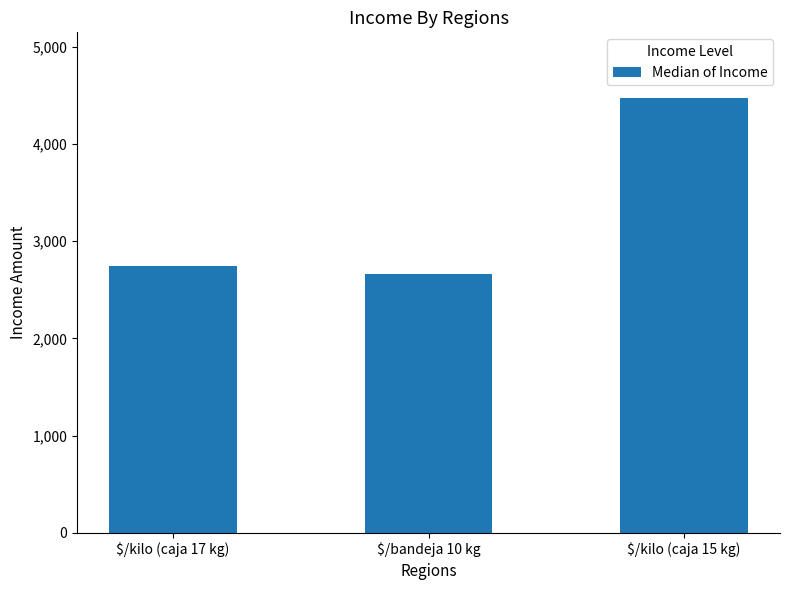

List the labels in order of value, largest first.

$/kilo (caja 15 kg), $/kilo (caja 17 kg), $/bandeja 10 kg